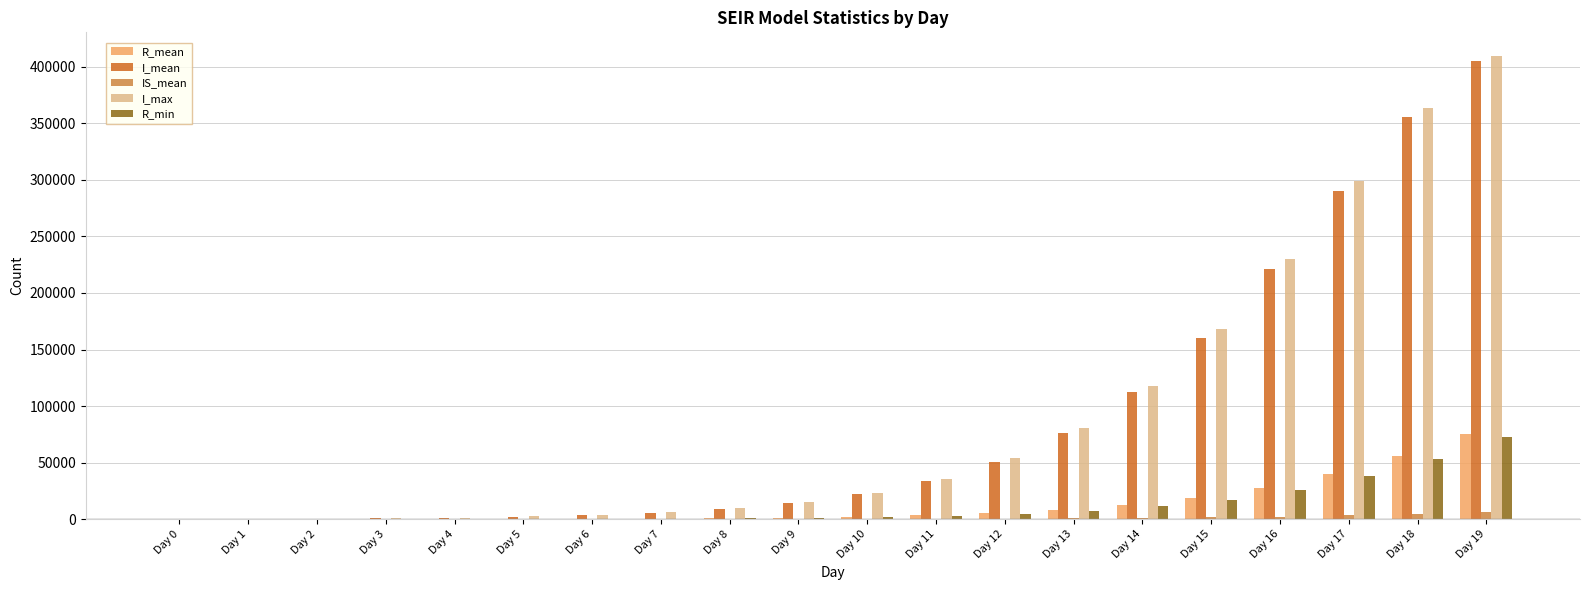

What are all the series names shown in the legend?

R_mean, I_mean, IS_mean, I_max, R_min